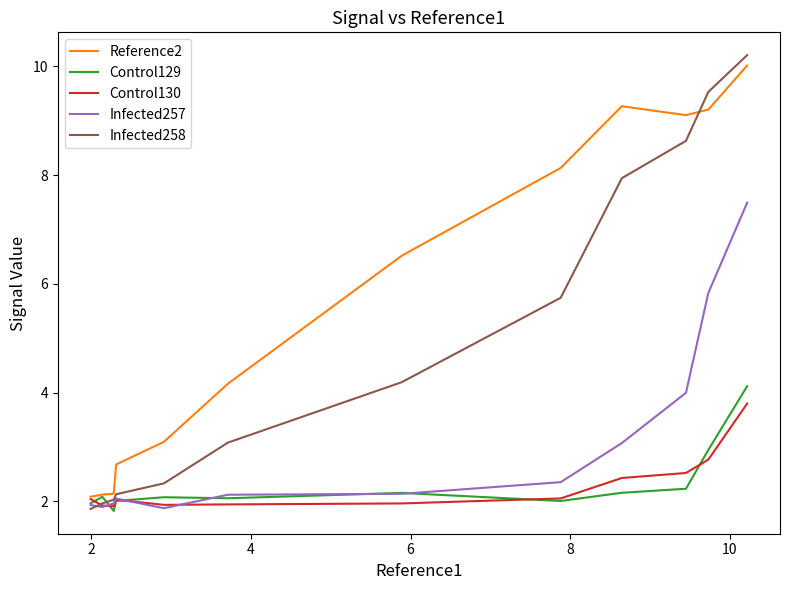

Is this an area chart (filled region under the line)?

No